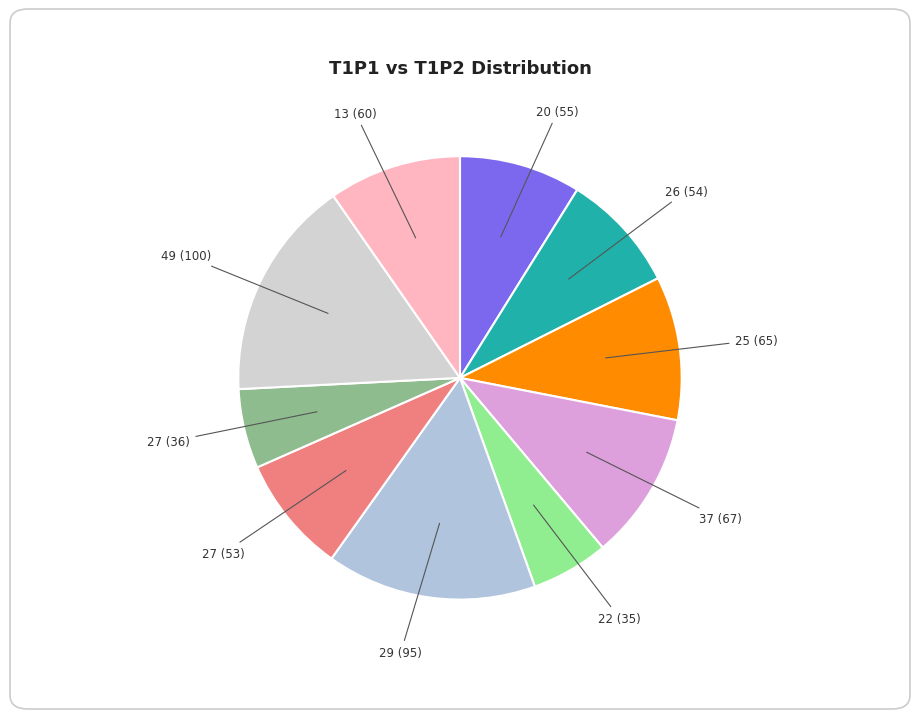

How many slices are in this pie chart?

10